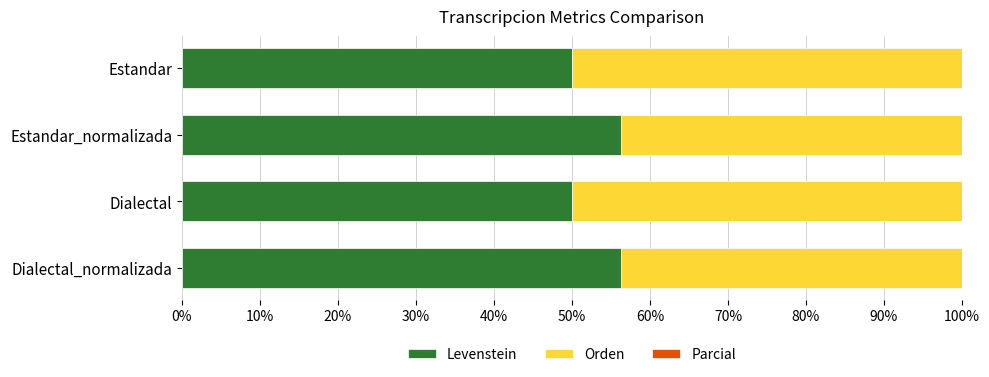

Which series changed the most between Dialectal and Dialectal_normalizada?

Levenstein